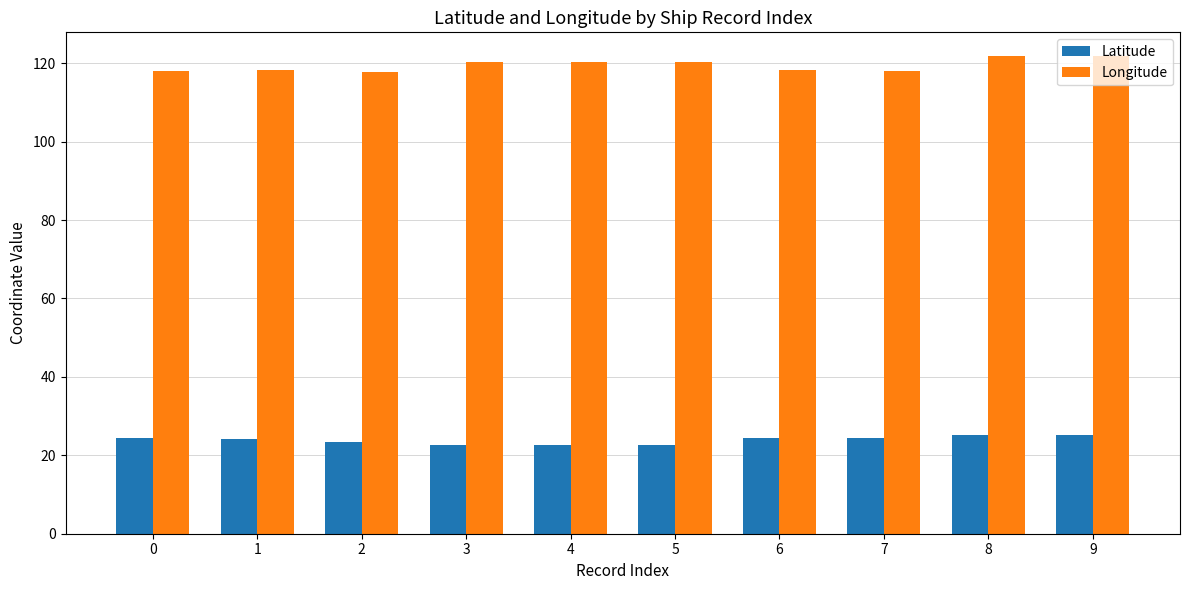

What is the minimum value for Latitude?

22.5